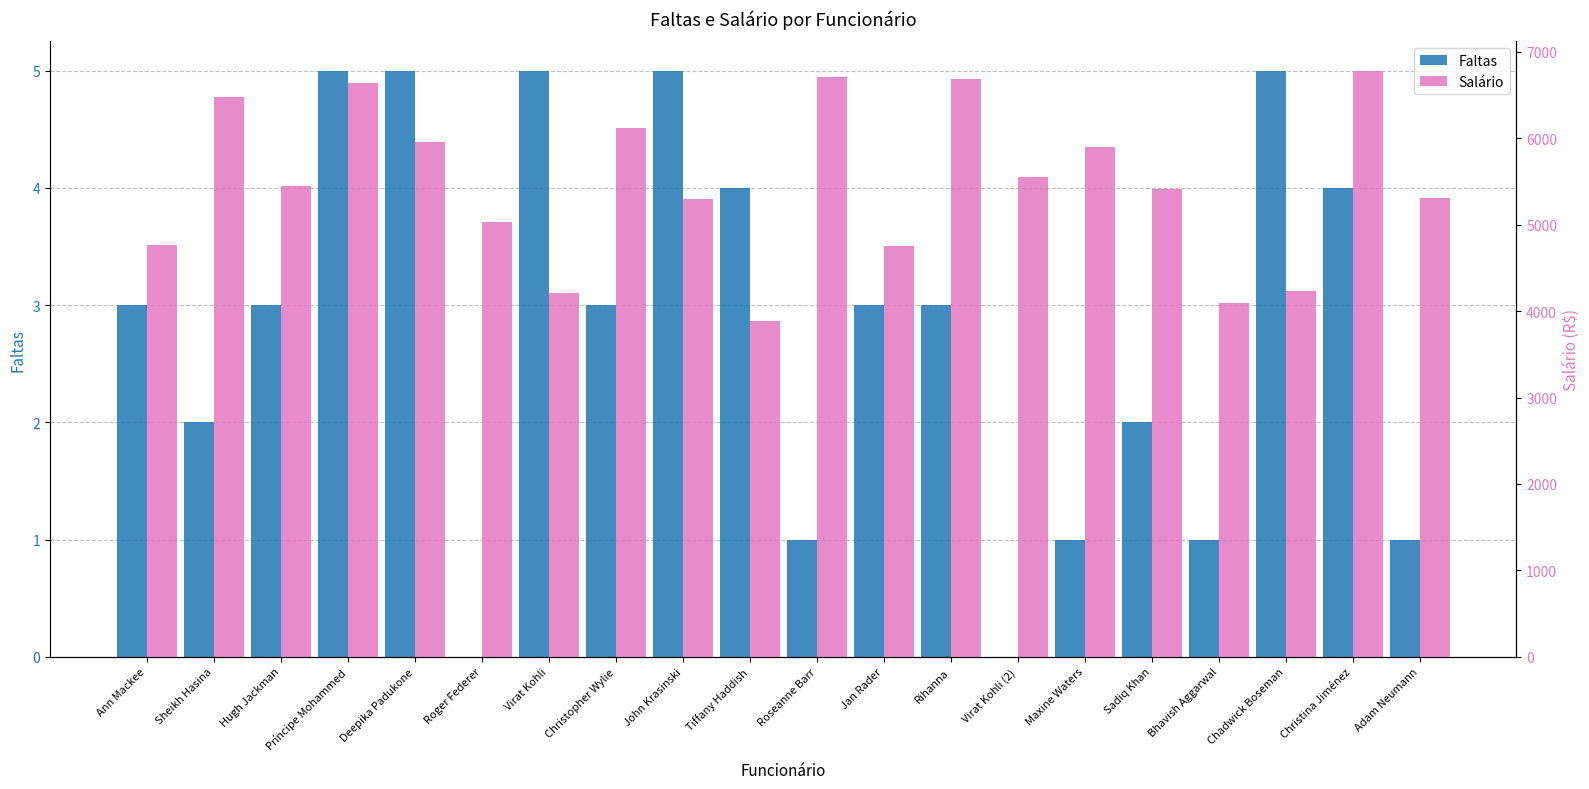

List the labels in order of Salário value, largest first.

Christina Jiménez, Roseanne Barr, Rihanna, Príncipe Mohammed, Sheikh Hasina, Christopher Wylie, Deepika Padukone, Maxine Waters, Virat Kohli (2), Hugh Jackman, Sadiq Khan, Adam Neumann, John Krasinski, Roger Federer, Ann Mackee, Jan Rader, Chadwick Boseman, Virat Kohli, Bhavish Aggarwal, Tiffany Haddish